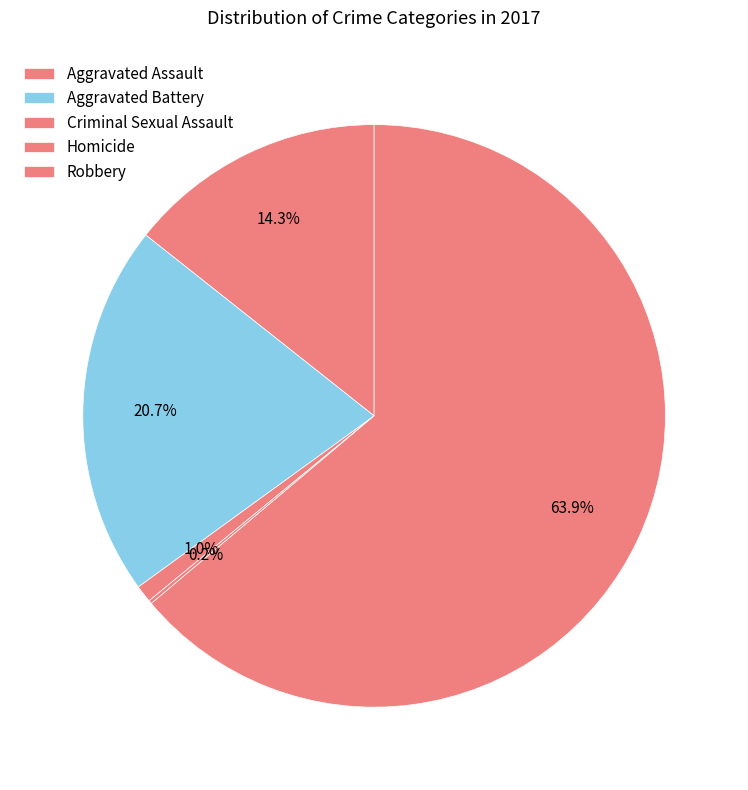

To the nearest percent, what is the difference between the Aggravated Battery and Criminal Sexual Assault slice percentages?

20%